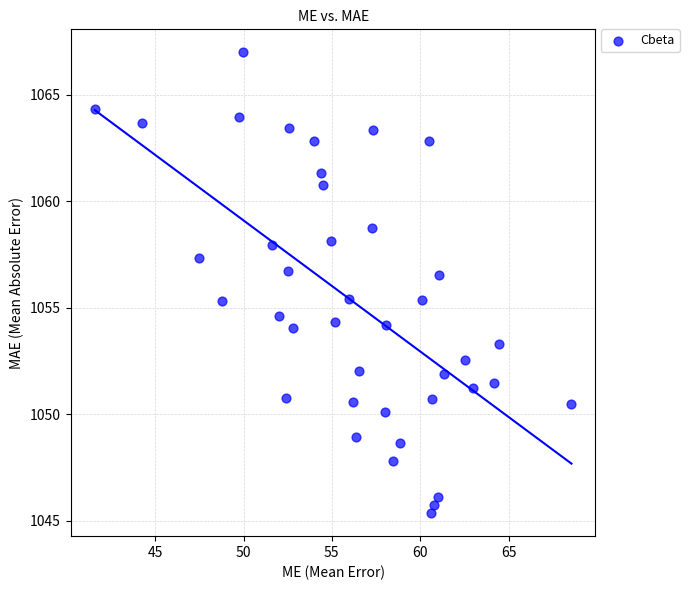

What is the range of Y values (max minus min)?

21.6